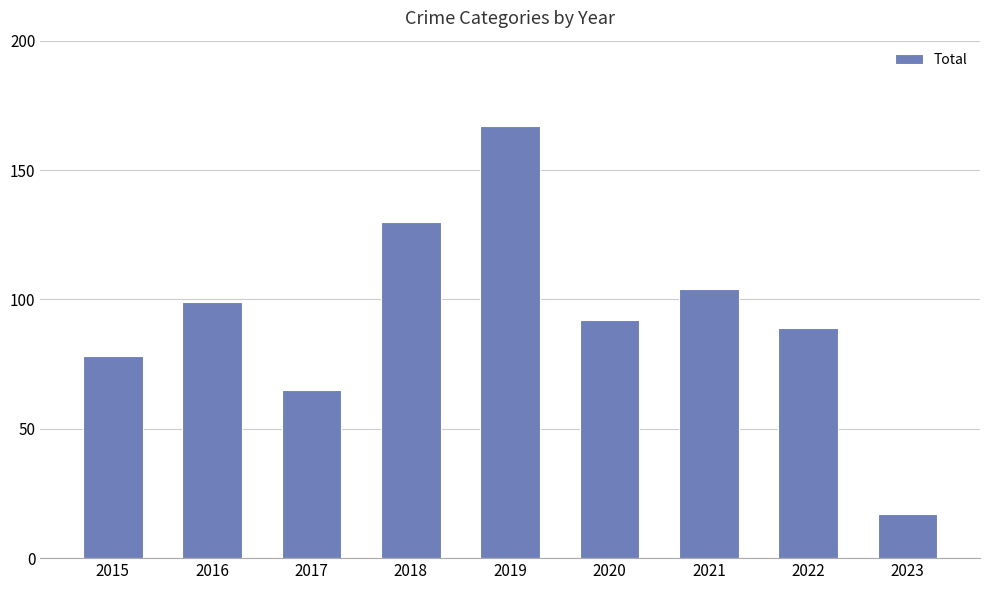

Rank the categories by value from highest to lowest.

2019, 2018, 2021, 2016, 2020, 2022, 2015, 2017, 2023